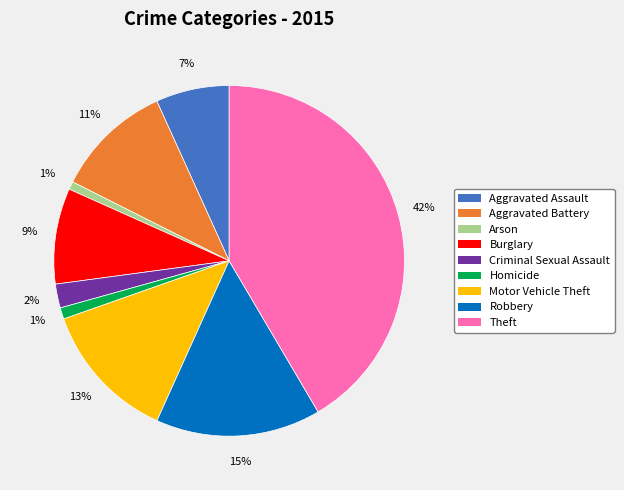

What is the ratio of the value at Aggravated Battery to the value at Theft?

0.3